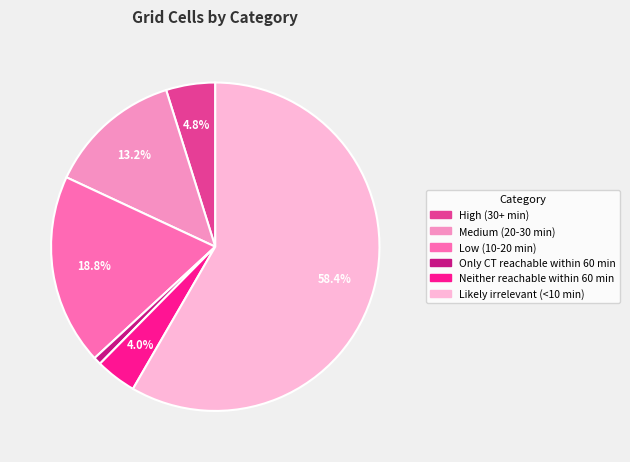

What is the total percentage of Neither reachable within 60 min and Low (10-20 min)?

22.8%